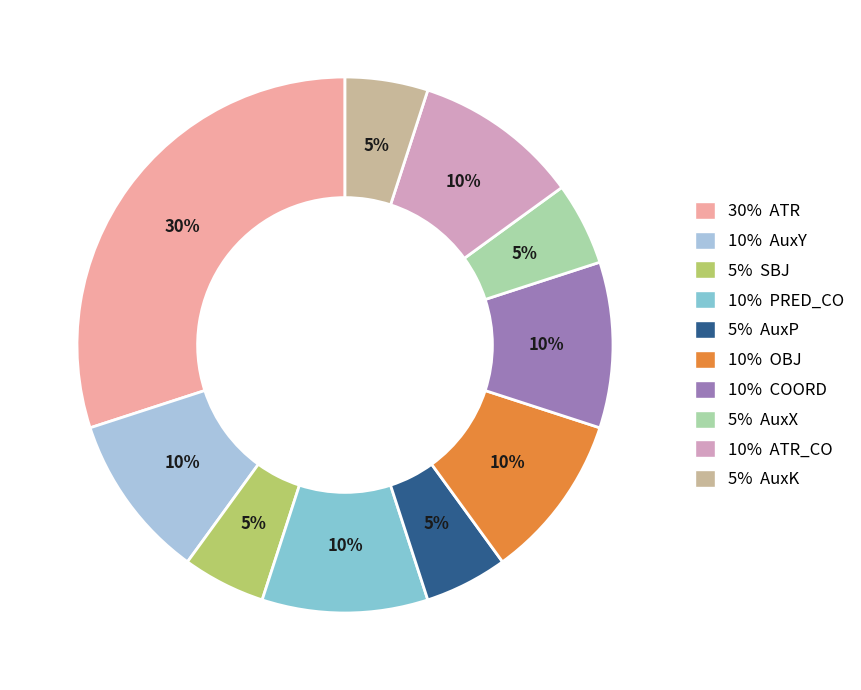

Does 10% AuxY account for over 50% of the chart?

No